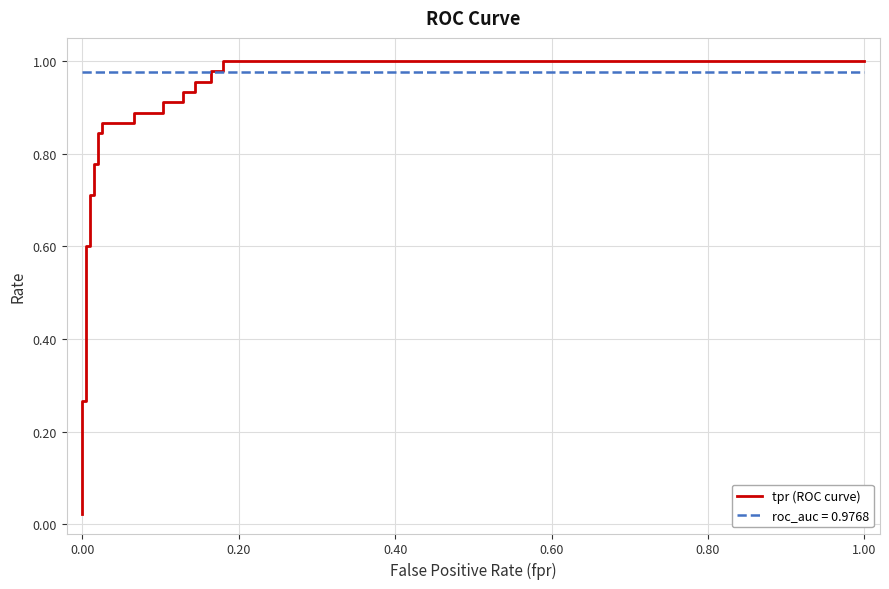

True or false: the data has more than 2 interior local peaks.

False